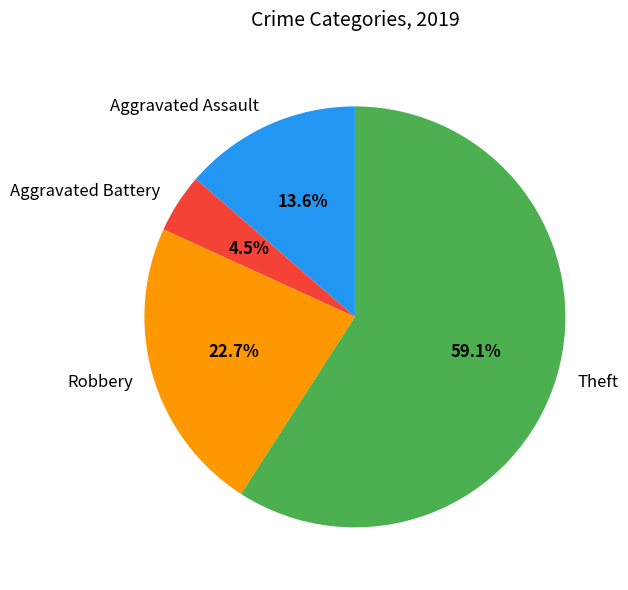

What percentage is the Theft slice, to the nearest percent?

59%